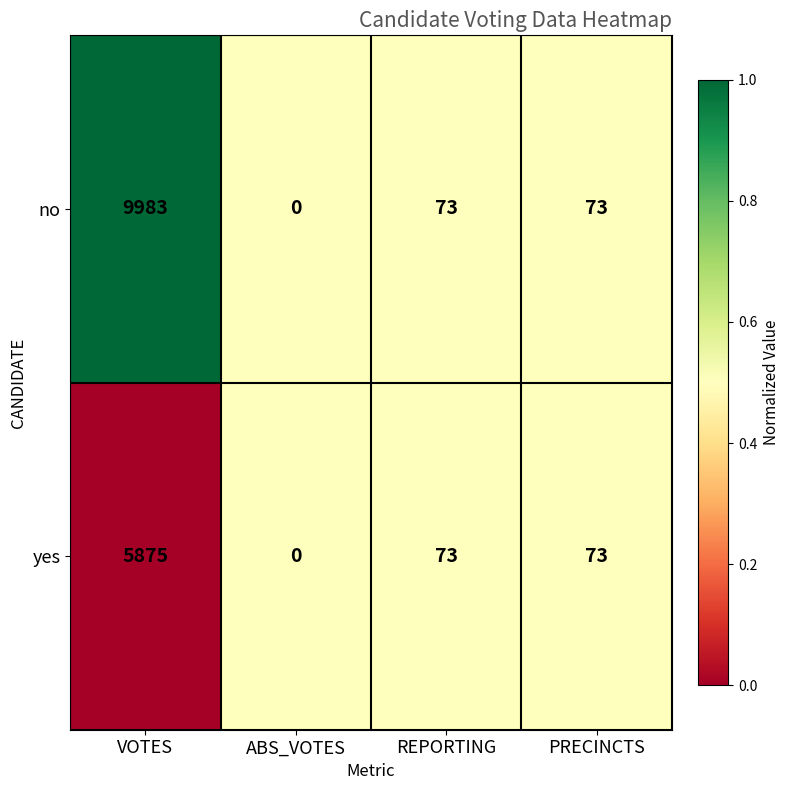

Rank the series by their average value, from lowest to highest.

yes, no